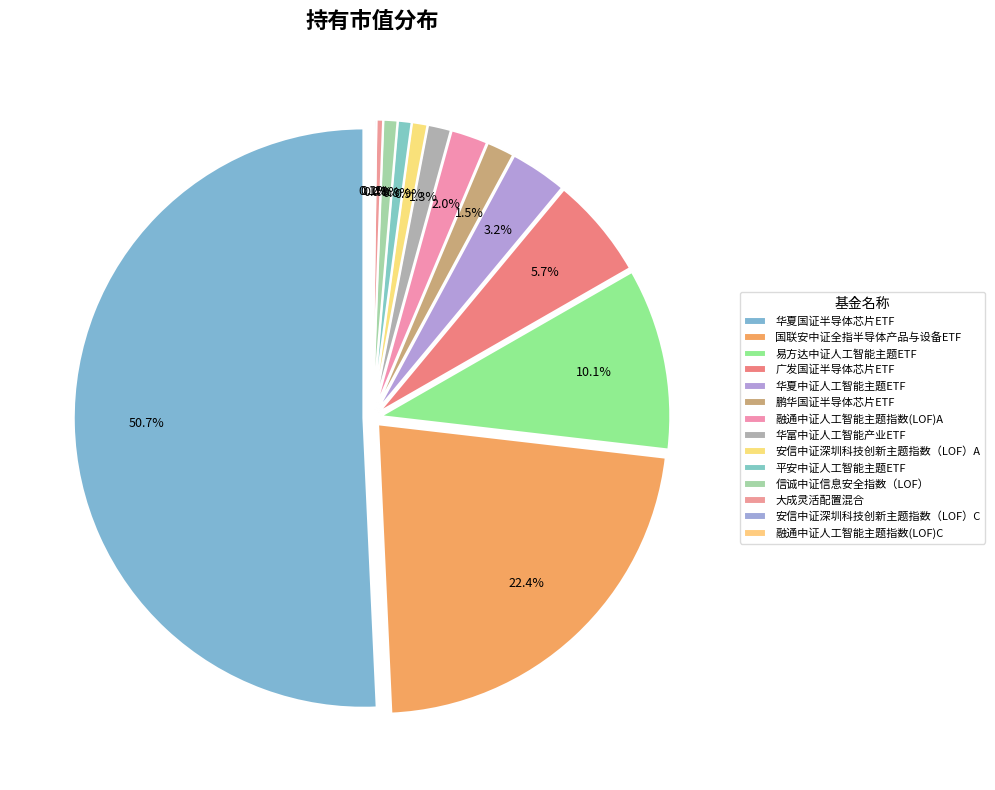

Is it true that 华夏中证人工智能主题ETF is 12% of the pie?

False